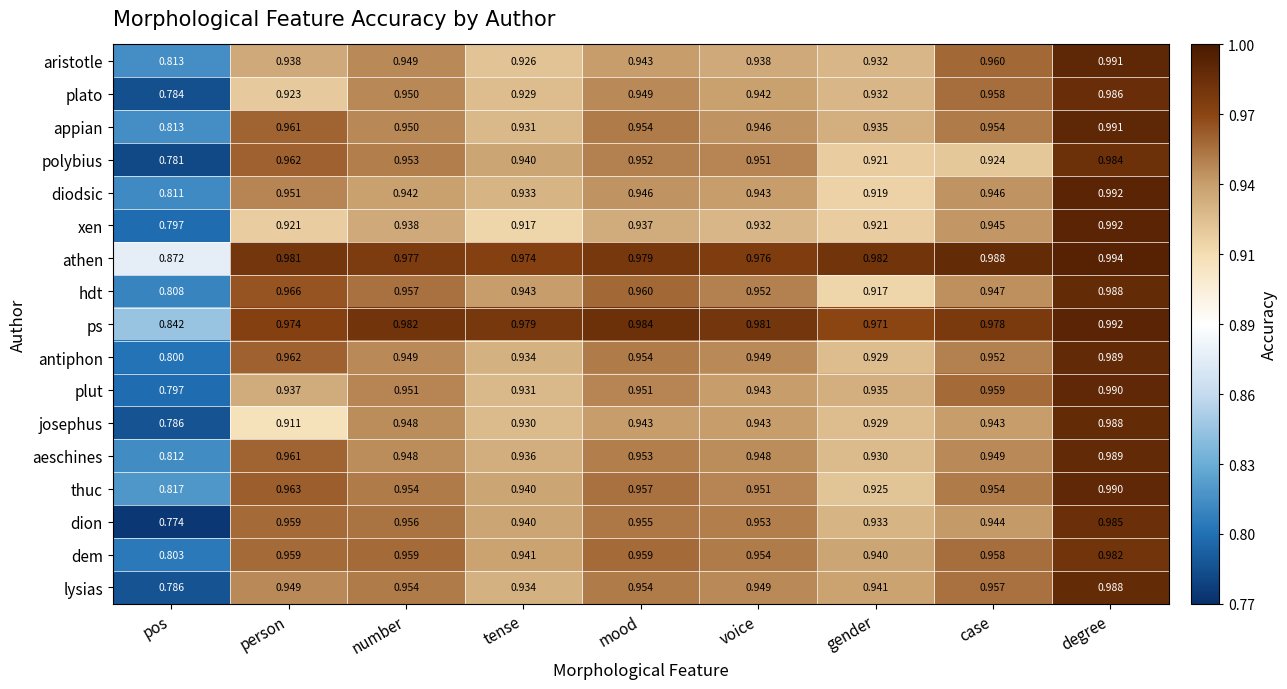

What is the total value across all series at degree?

16.8